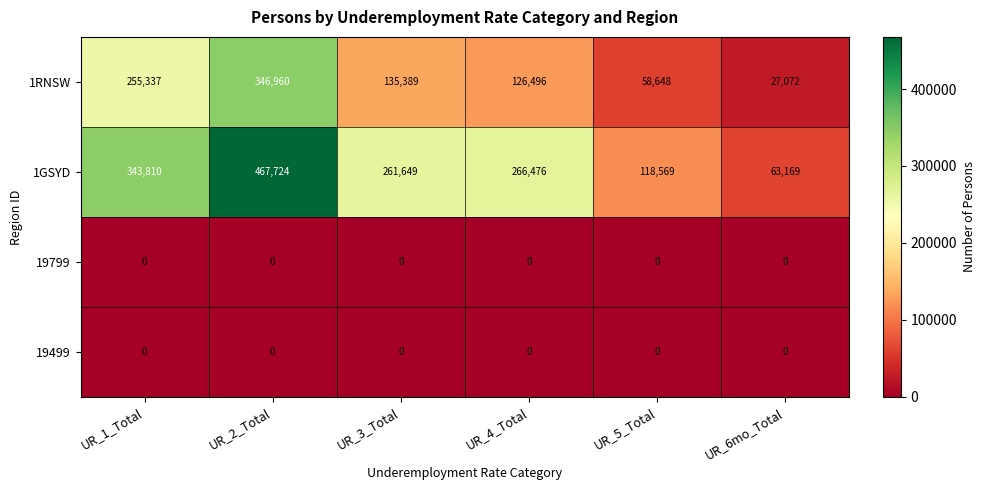

At which category is the sum across all series the highest?

UR_2_Total